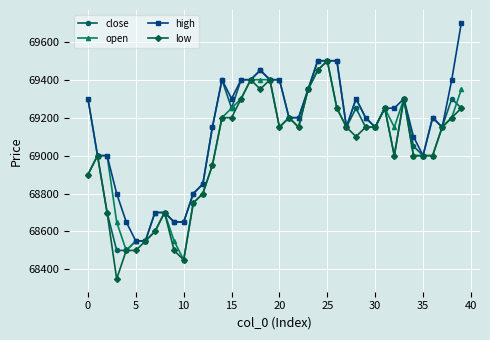

What is the value of the close point at the 30th from the left?

69150